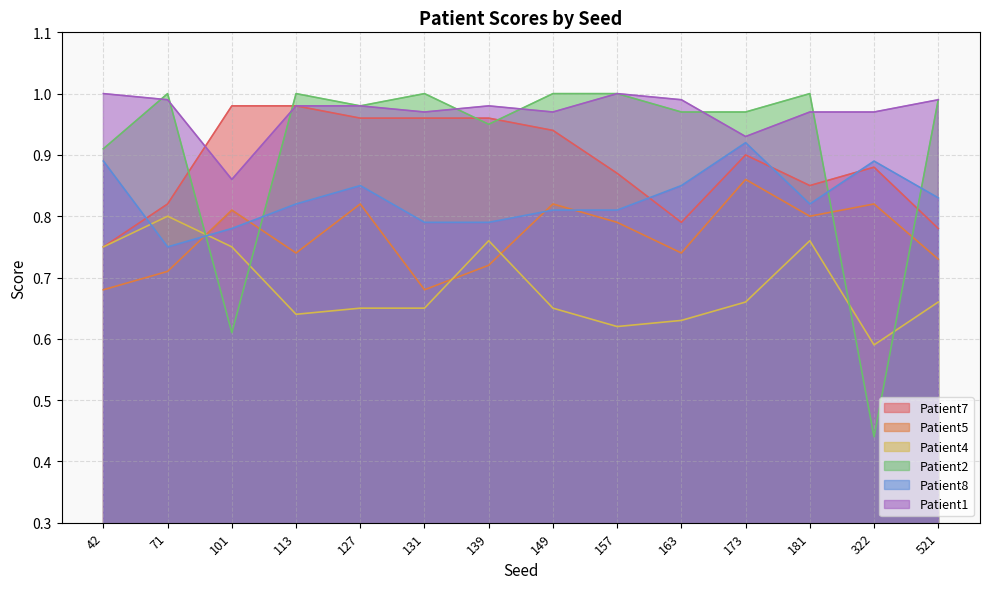

Count the Patient8 values in the range 0 to 1.

14